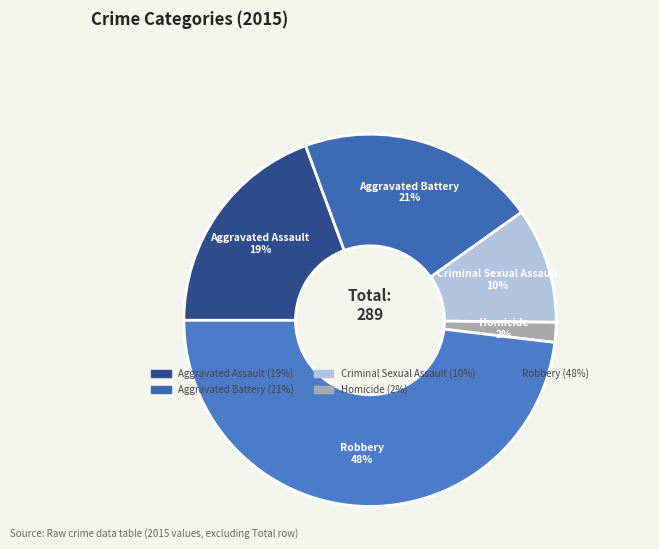

Between Aggravated Assault and Aggravated Battery, which is larger?

Aggravated Battery